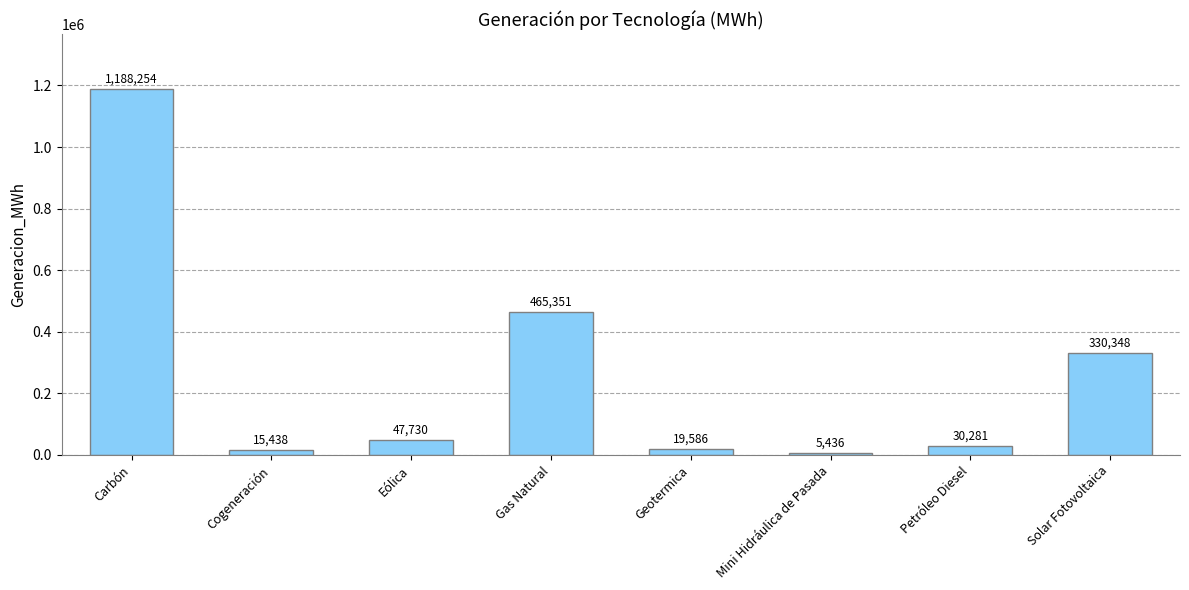

At which category does the chart reach its peak across all series?

Carbón